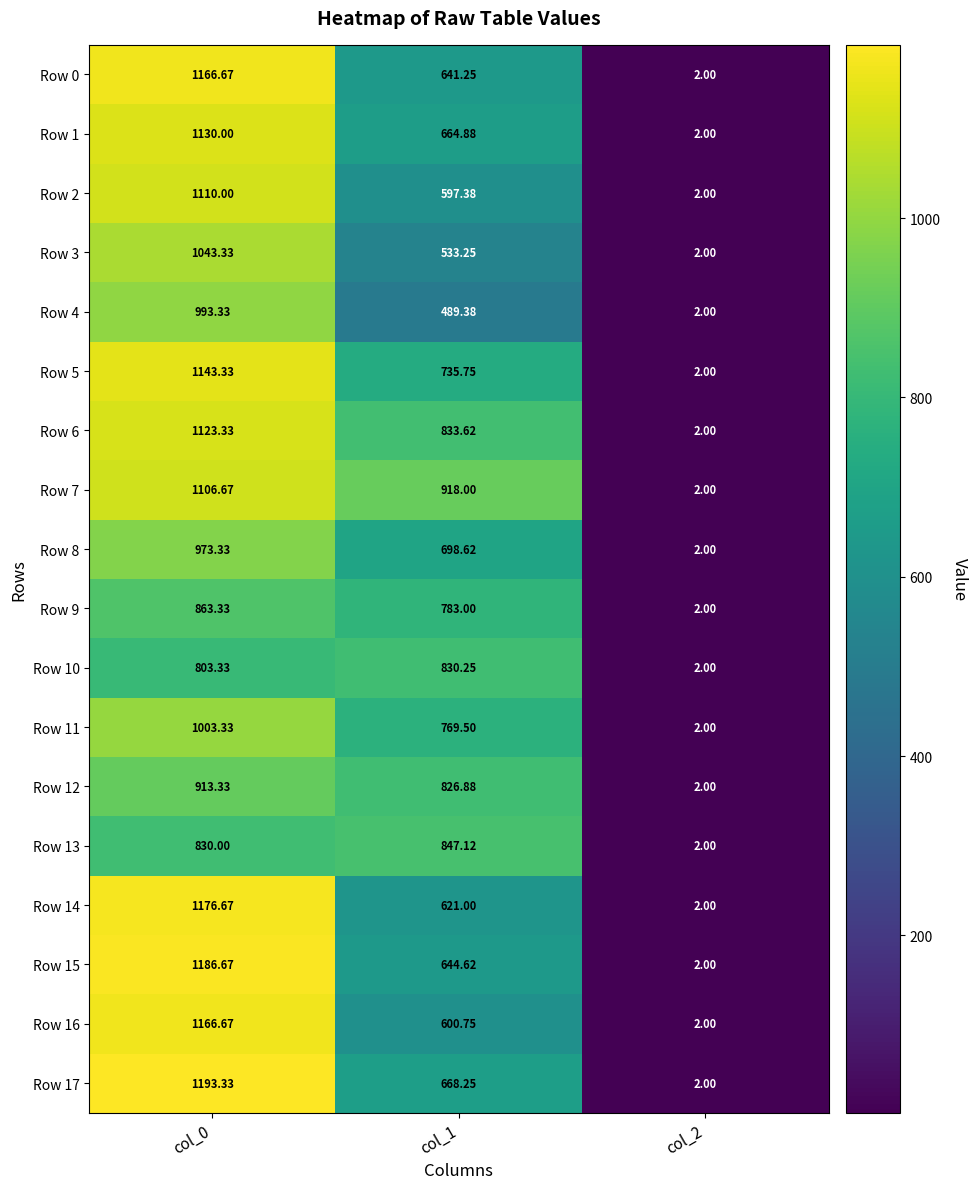

Which series has the widest spread of values?

Row 17